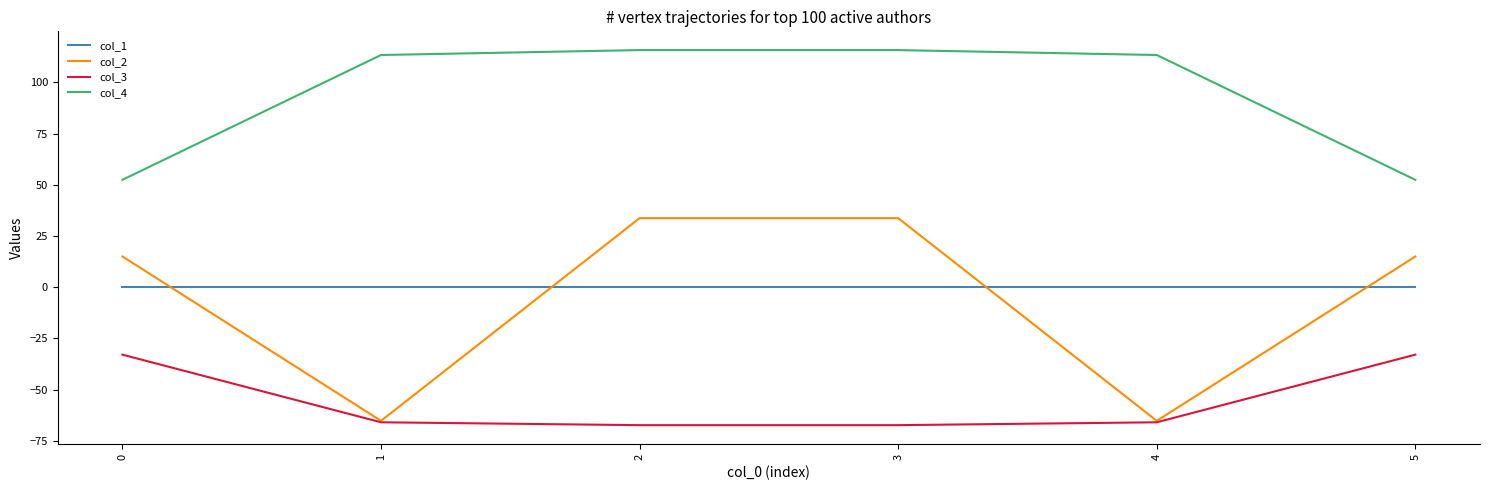

What is the average value of the col_3 series?

-55.4